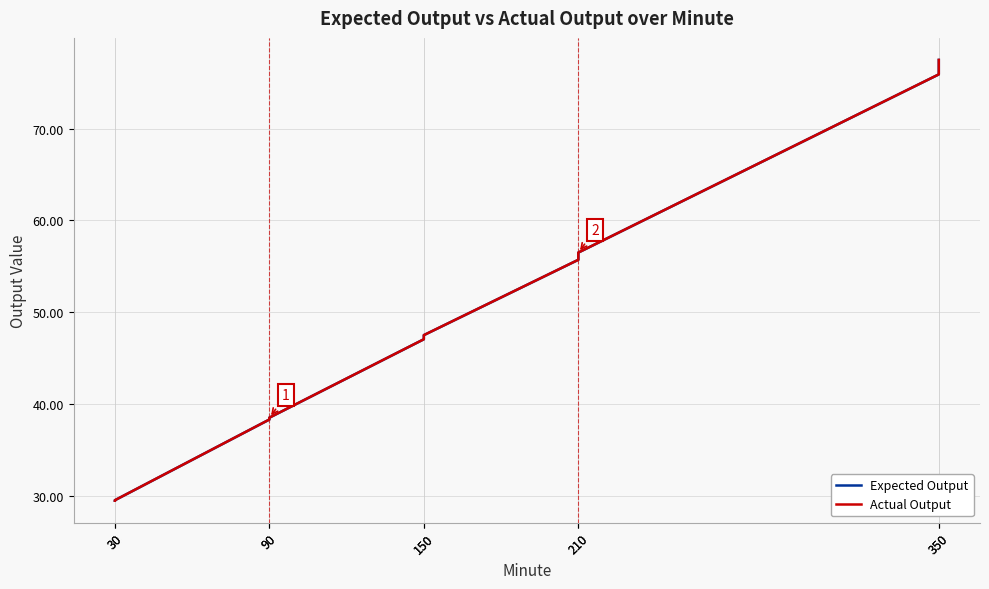

Is this an area chart (filled region under the line)?

No